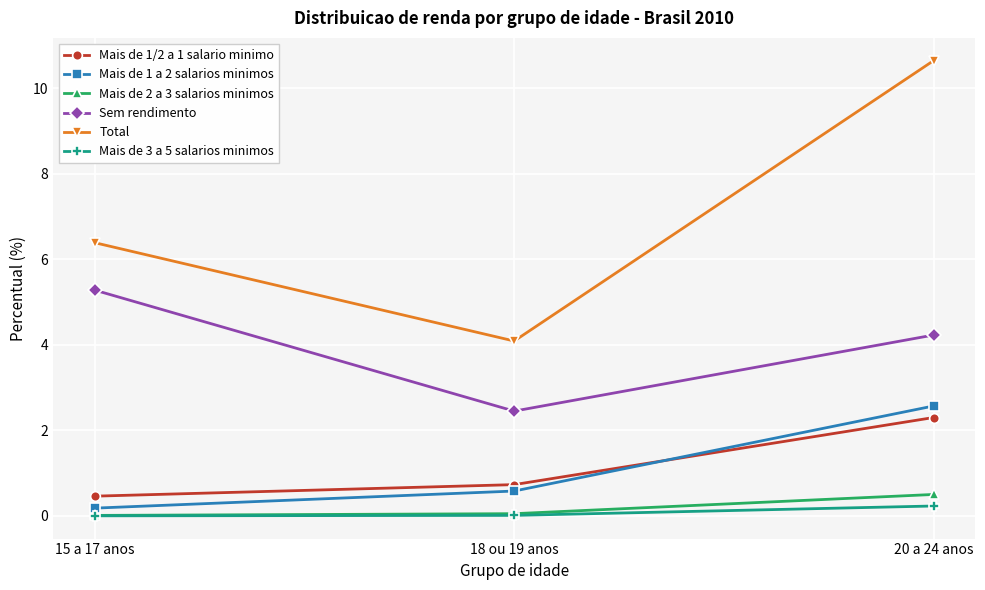

What is the maximum value for Total?

10.7